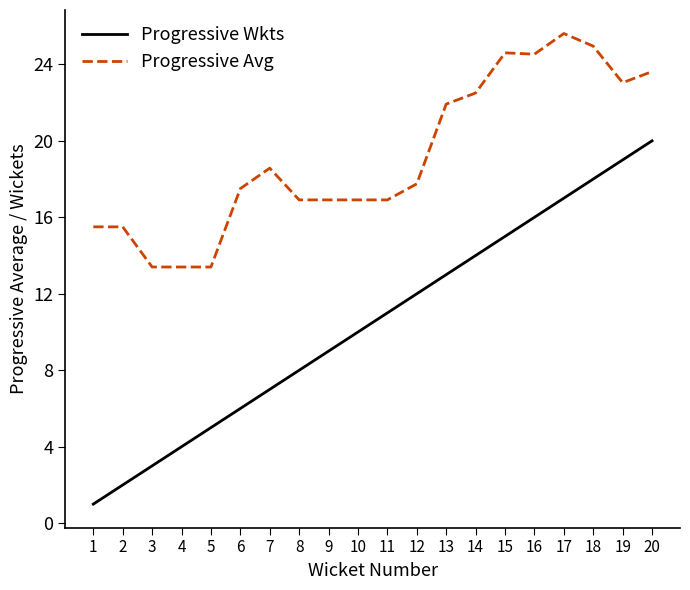

How many lines are shown in the chart?

2